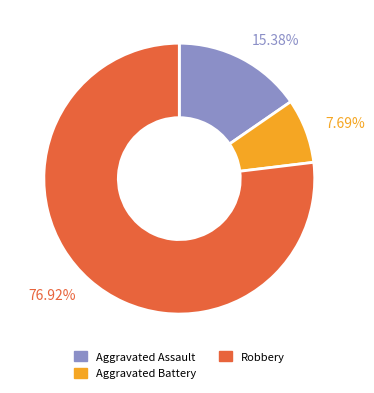

True or false: Aggravated Assault accounts for 15% of the total.

True